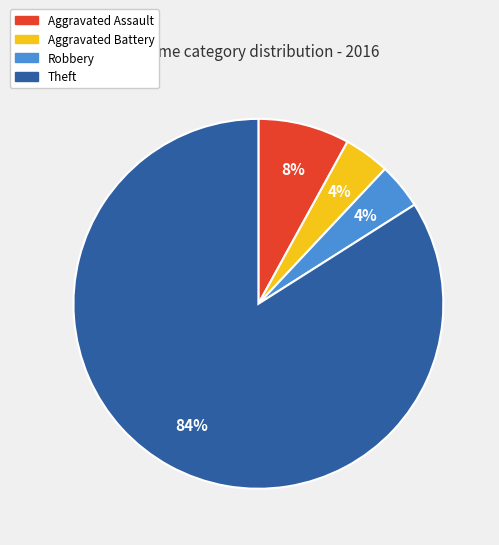

Which has a higher value, Robbery or Aggravated Assault?

Aggravated Assault